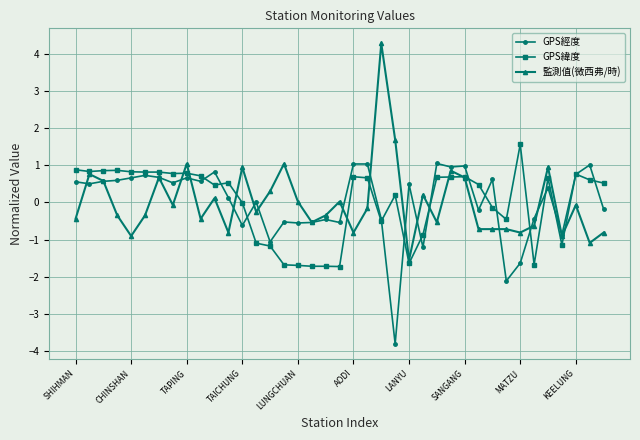

True or false: GPS經度 has more than 2 interior local peaks.

True